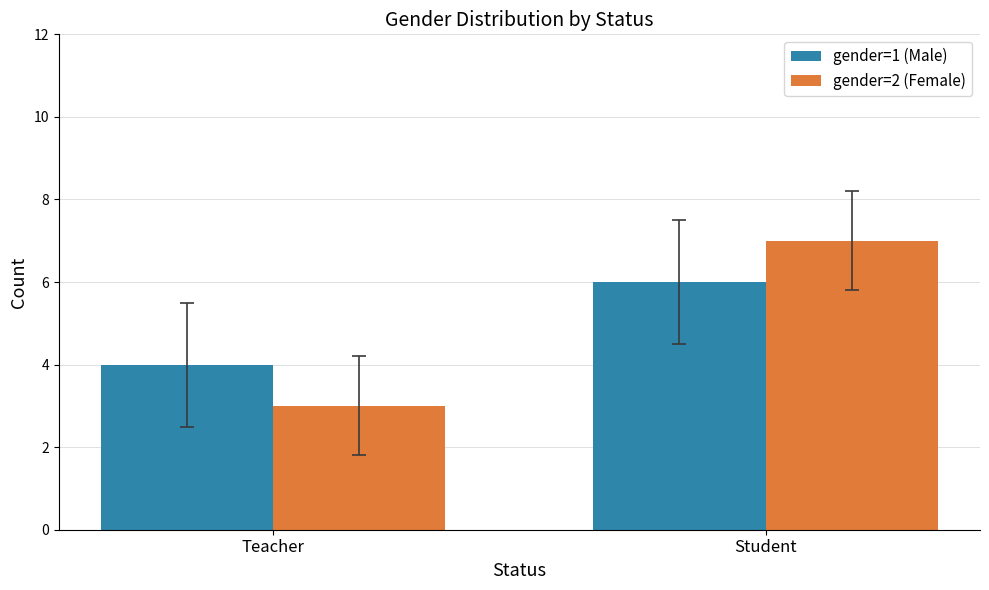

True or false: gender=1 (Male) has a value of 4 at Teacher.

True